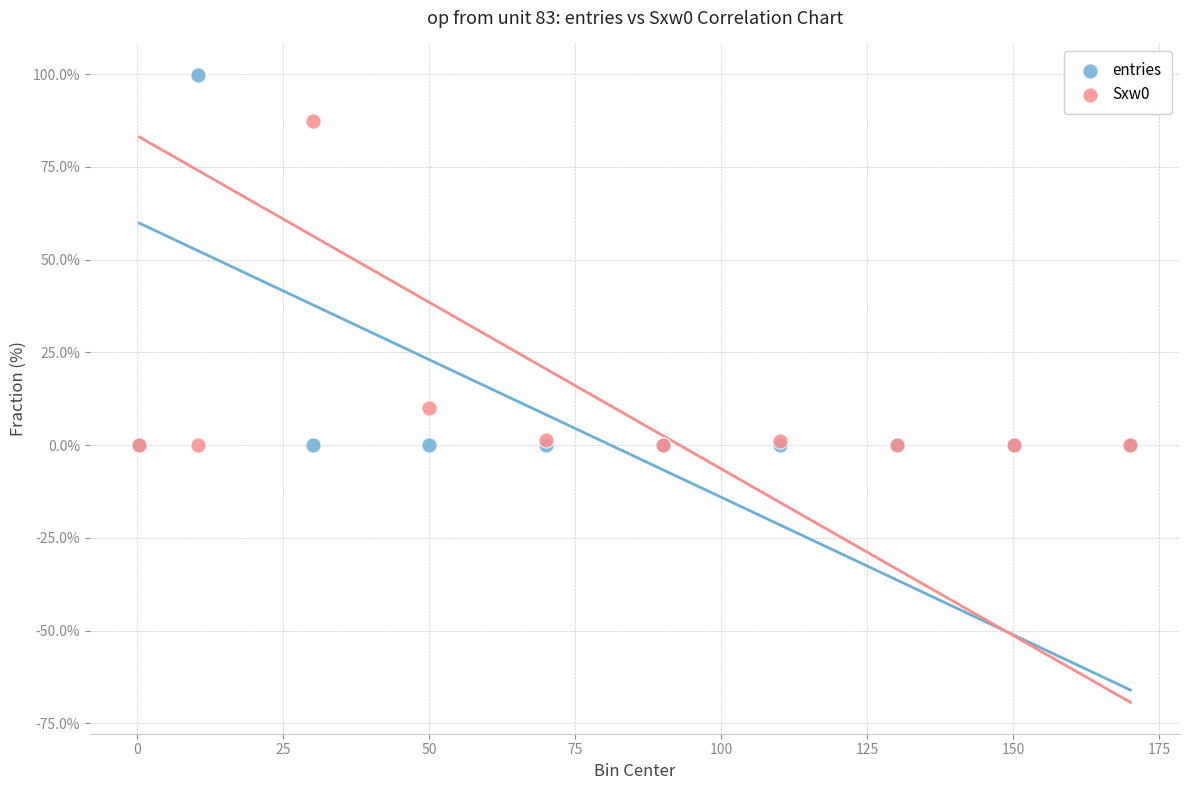

Which series has the widest spread of Y values?

entries